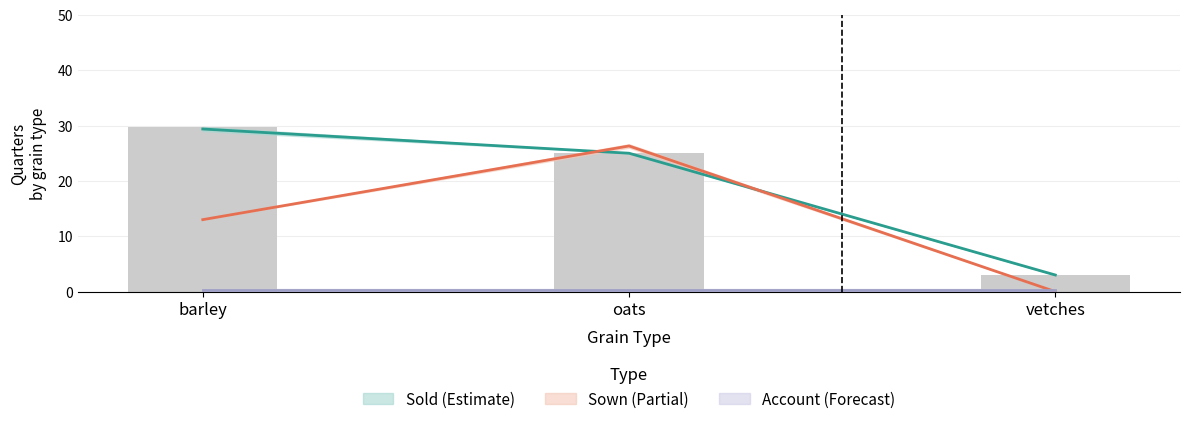

Does the chart contain any negative values?

No